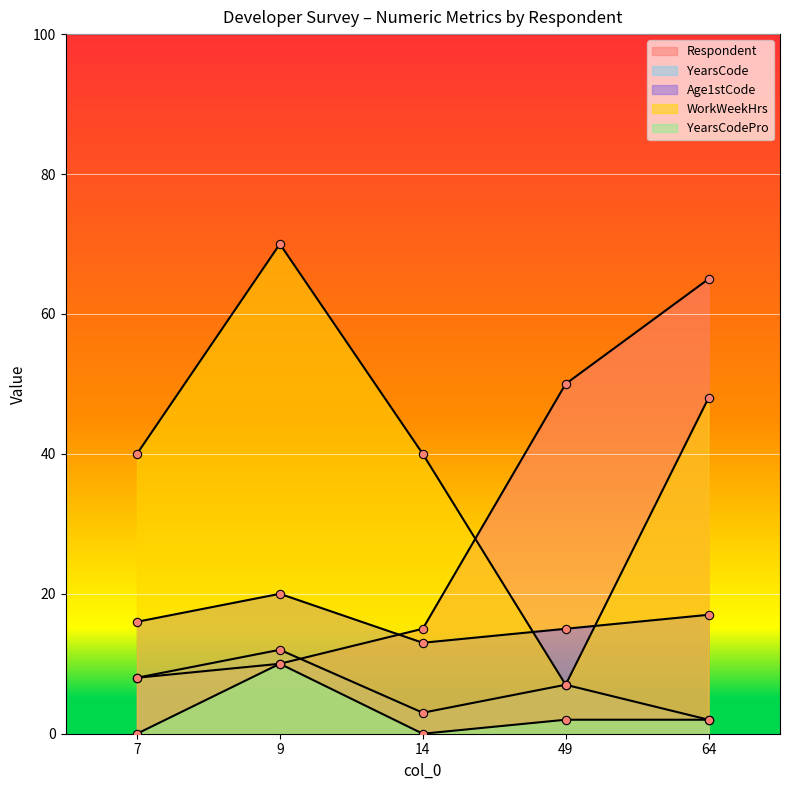

What is the difference between the maximum and minimum values in the Respondent series?

57